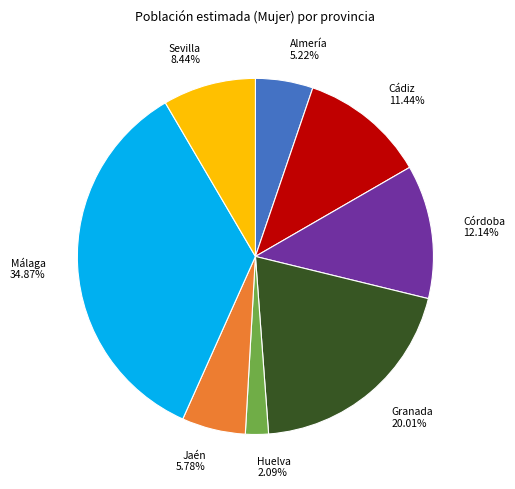

Is Sevilla the majority of the pie?

No